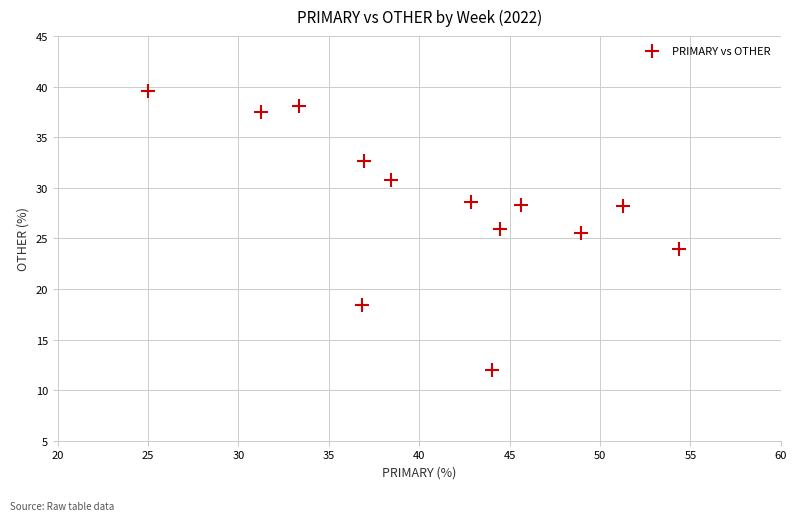

What is the range of Y values (max minus min)?

27.6